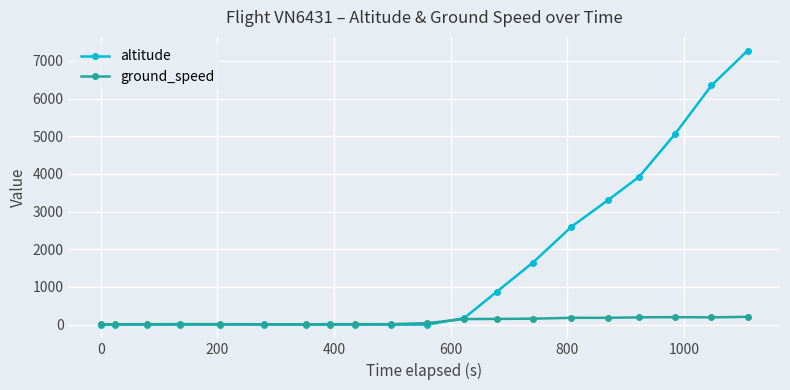

List the series in order of their overall mean, highest first.

altitude, ground_speed